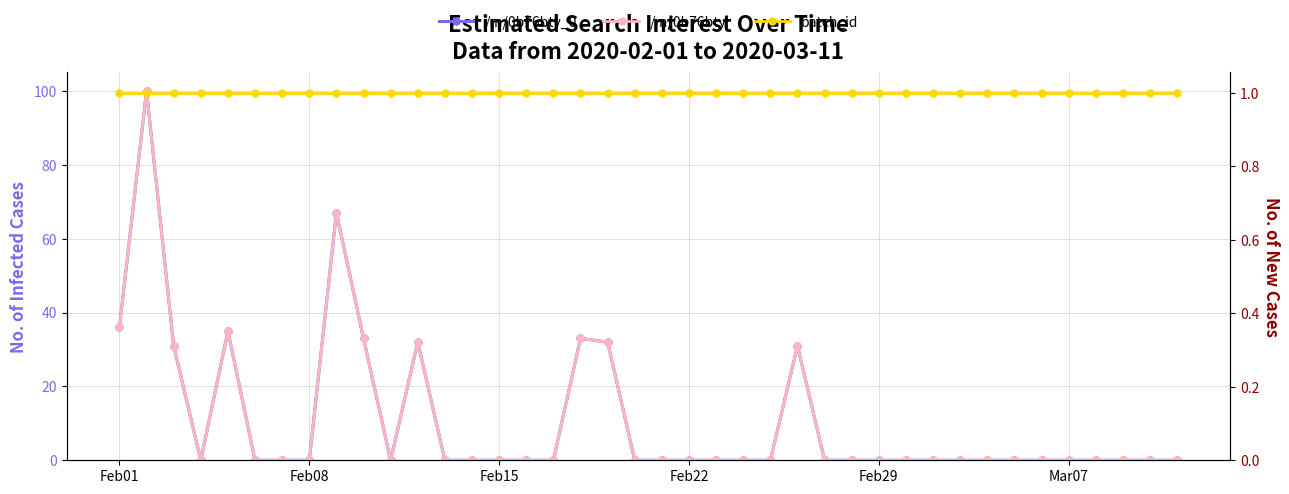

Reading left to right, extract all data points from this chart.

/m/0b76bty_0: 36	100	31	0	35	0	0	0	67	33	0	32	0	0	0	0	0	33	32	0	0	0	0	0	0	31	0	0	0	0	0	0	0	0	0	0	0	0	0	0
/m/0b76bty: 36	100	31	0	35	0	0	0	67	33	0	32	0	0	0	0	0	33	32	0	0	0	0	0	0	31	0	0	0	0	0	0	0	0	0	0	0	0	0	0
batch_id: 1	1	1	1	1	1	1	1	1	1	1	1	1	1	1	1	1	1	1	1	1	1	1	1	1	1	1	1	1	1	1	1	1	1	1	1	1	1	1	1